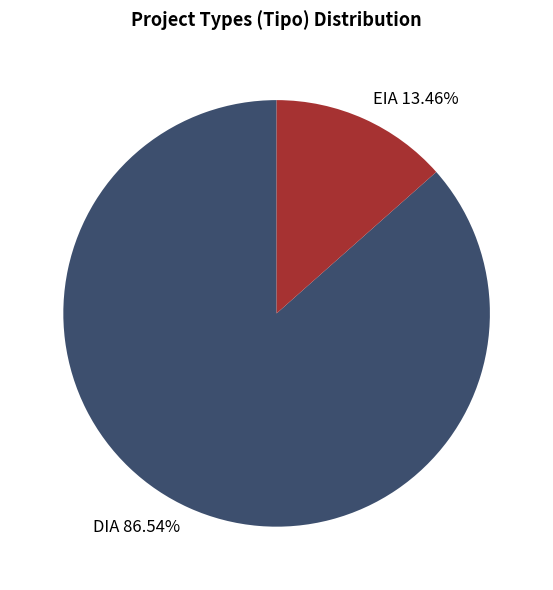

Between DIA and EIA, which is larger?

DIA